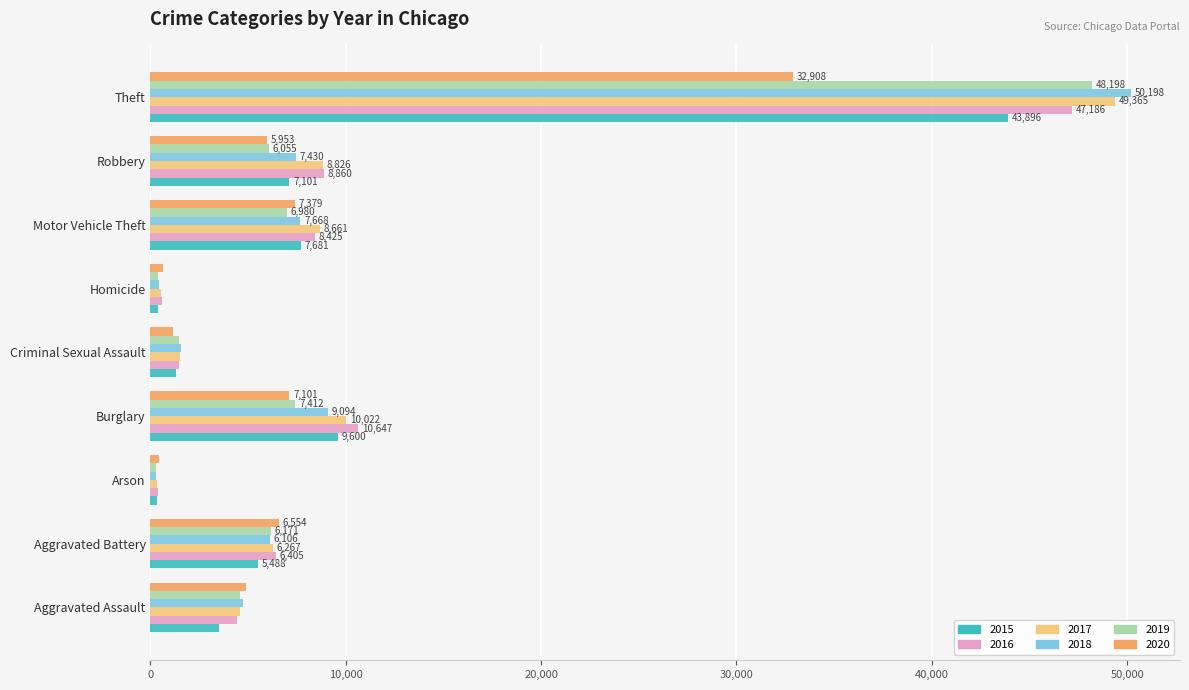

Which series changed the most between Arson and Theft?

2018